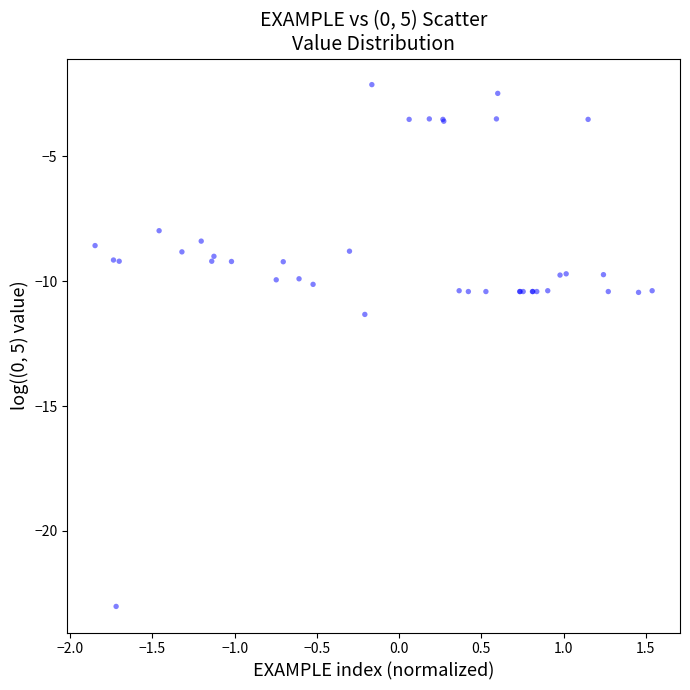

What Y value in the scatter plot is closest to -12?

-11.3